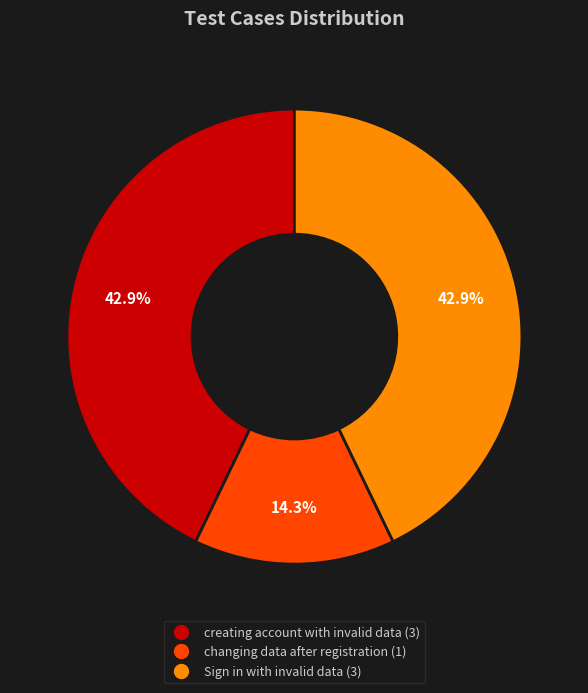

Combined, do creating account with invalid data and changing data after registration account for over 50%?

Yes